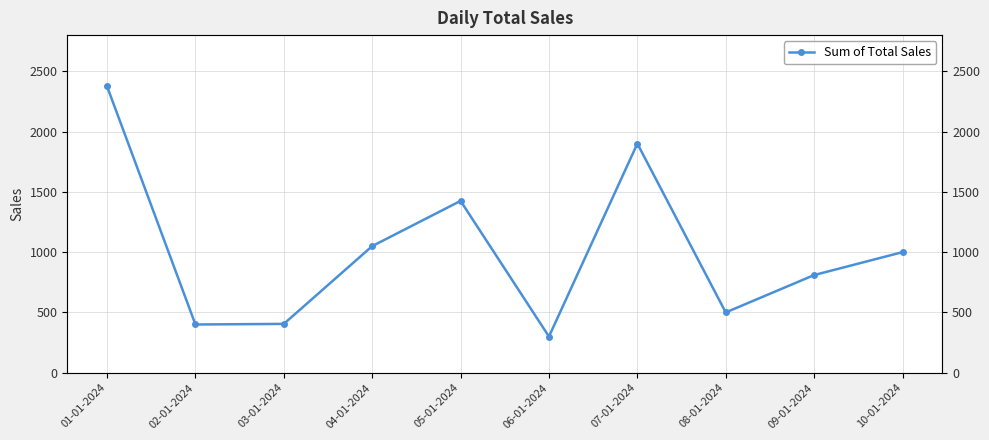

At which label does the data first exceed 1000?

01-01-2024